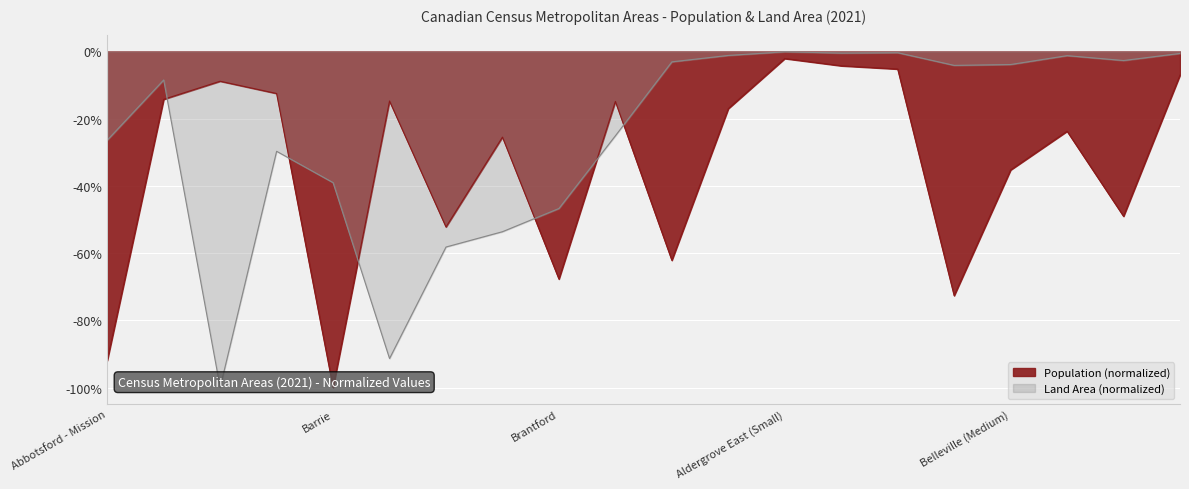

Which label corresponds to the largest value in the chart?

Aldergrove East (Small)